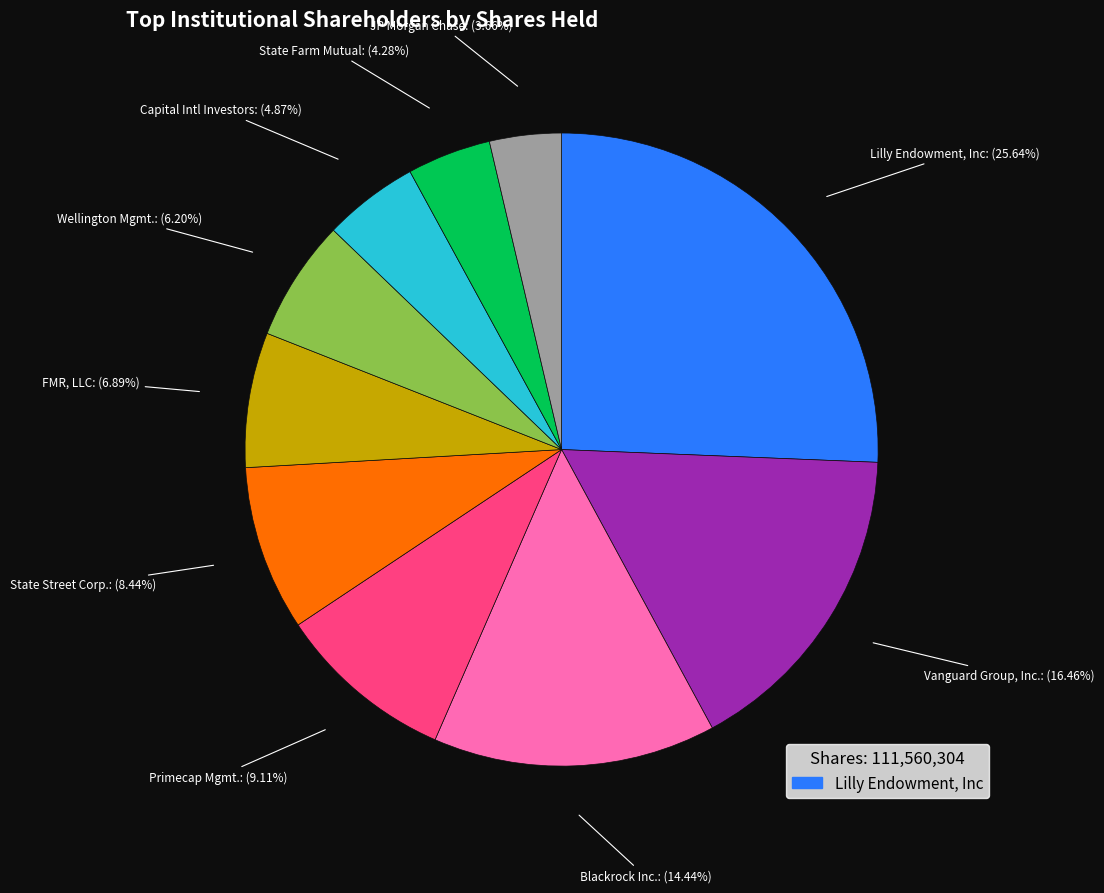

Is there a majority slice in this chart?

No